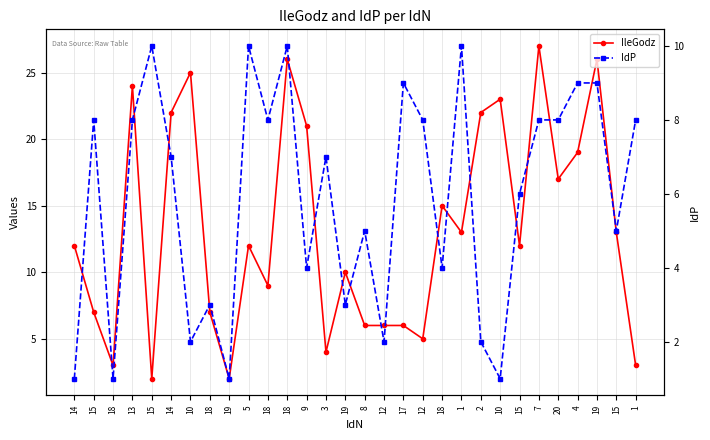

At which category does the chart reach its peak across all series?

7